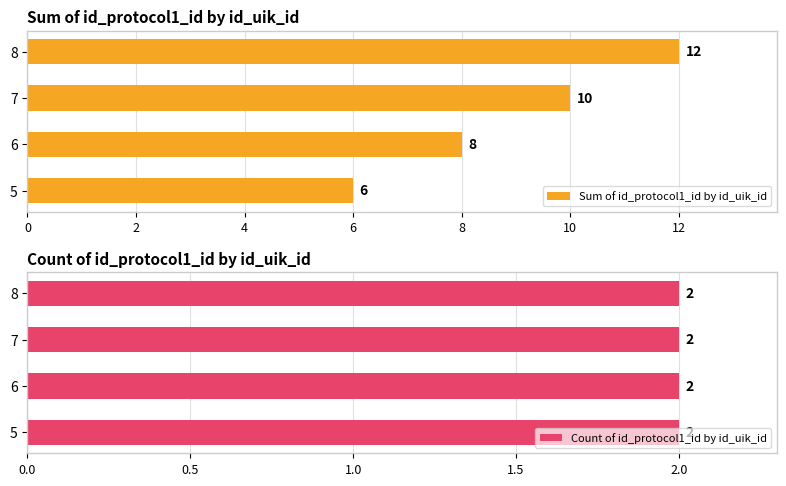

What is the maximum value for Sum of id_protocol1_id by id_uik_id?

12